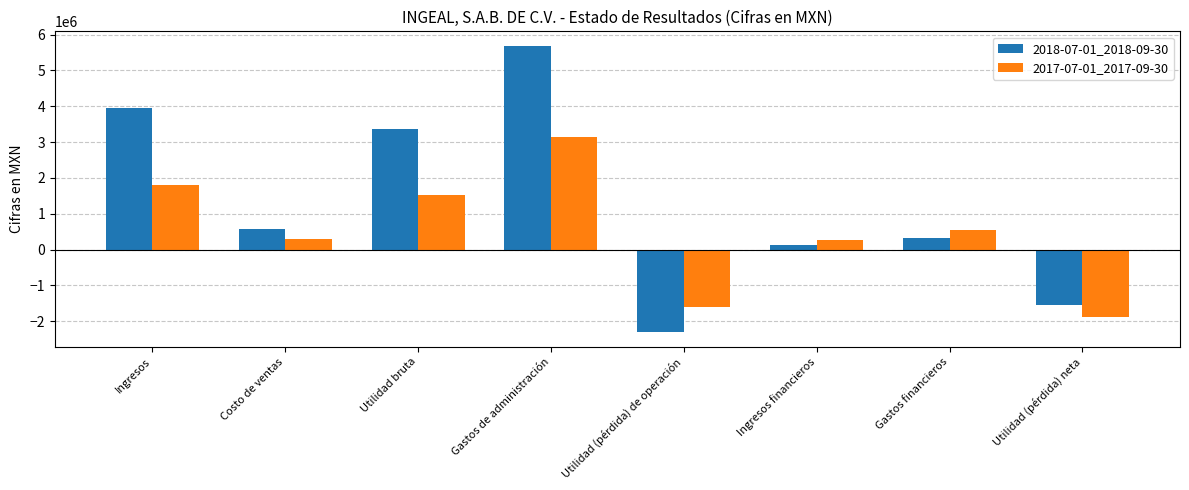

At which label does 2018-07-01_2018-09-30 reach its minimum?

Utilidad (pérdida) de operación